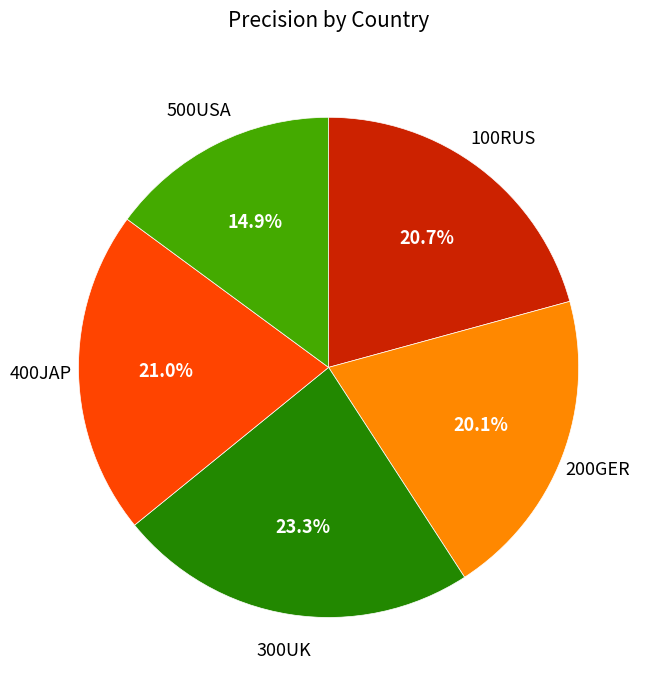

Does any single category account for the majority?

No